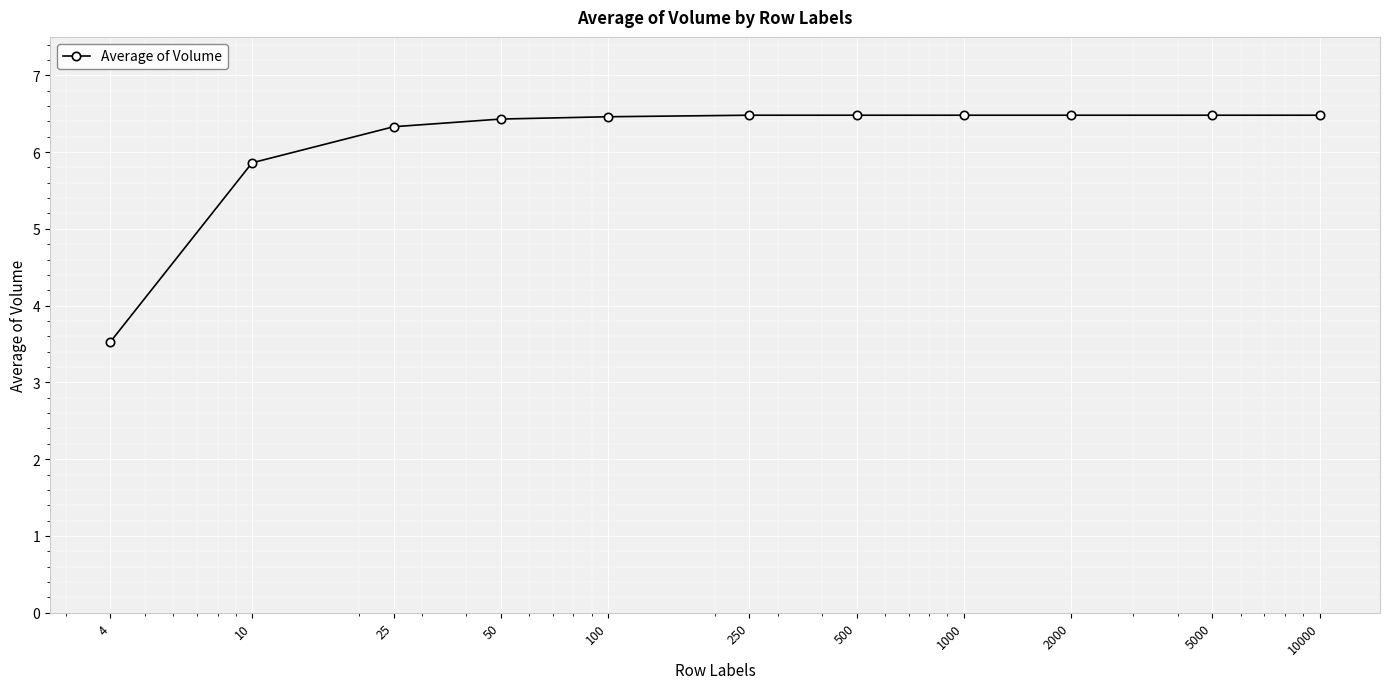

What is the minimum value shown in the chart?

3.5